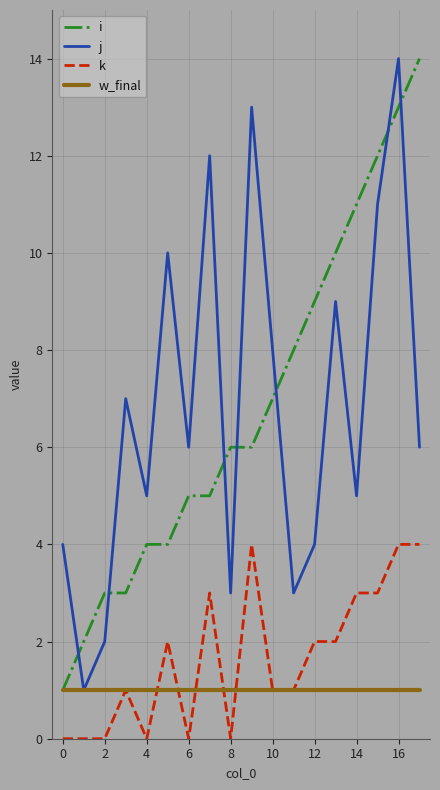

True or false: k and i cross at least once.

False